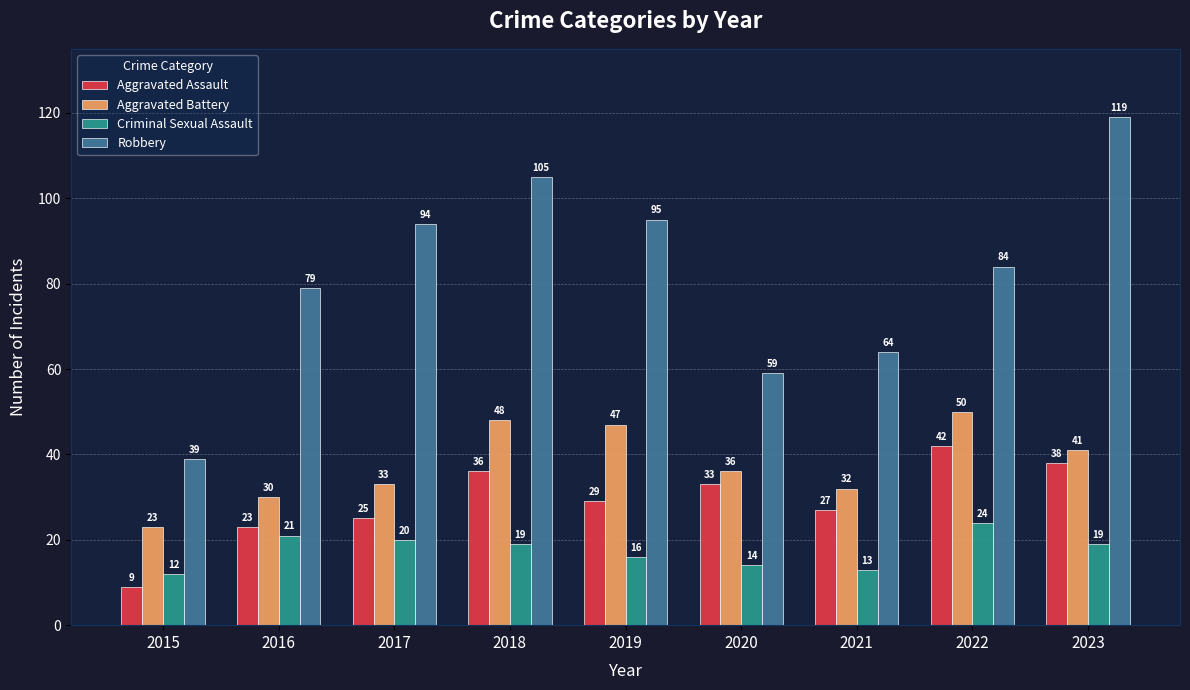

Is it true that Robbery equals 64 at 2021?

True